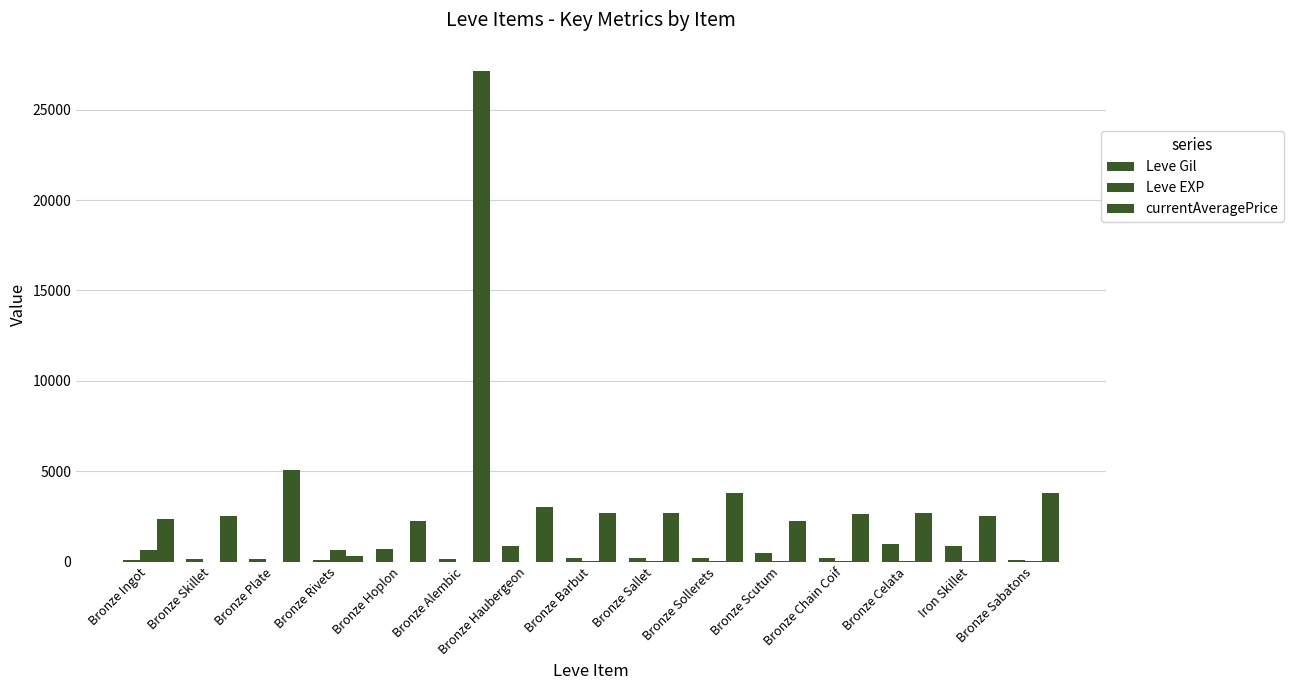

Reading left to right, what are all the values shown in this chart?

Leve Gil: 113.0	160.0	115.0	112.0	690.0	114.0	840.0	220.0	220.0	220.0	460.0	220.0	990.0	880.0	90.0
Leve EXP: 630.0	1.0	1.0	630.0	1.0	1.0	1.0	5.0	5.0	5.0	8.0	5.0	9.0	6.0	13.0
currentAveragePrice: 2368.6	2494.0	5071.0	325.3	2226.0	27125.0	3011.0	2680.0	2662.0	3767.0	2230.0	2656.0	2673.0	2496.0	3775.0